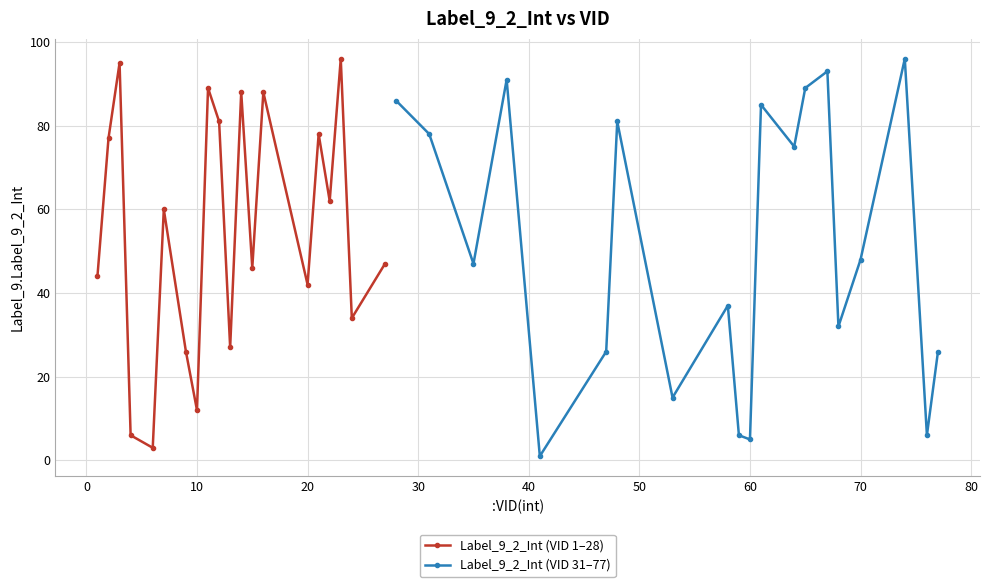

True or false: Label_9_2_Int (VID 1–28) has more than 1 interior local peaks.

True